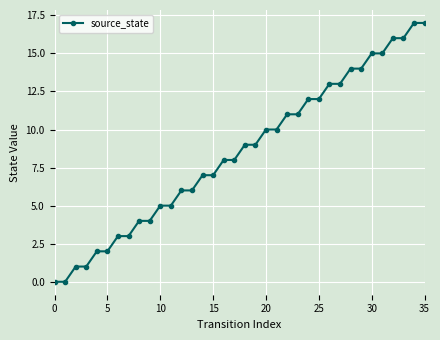

Reading left to right, extract all data points from this chart.

0	0	1	1	2	2	3	3	4	4	5	5	6	6	7	7	8	8	9	9	10	10	11	11	12	12	13	13	14	14	15	15	16	16	17	17